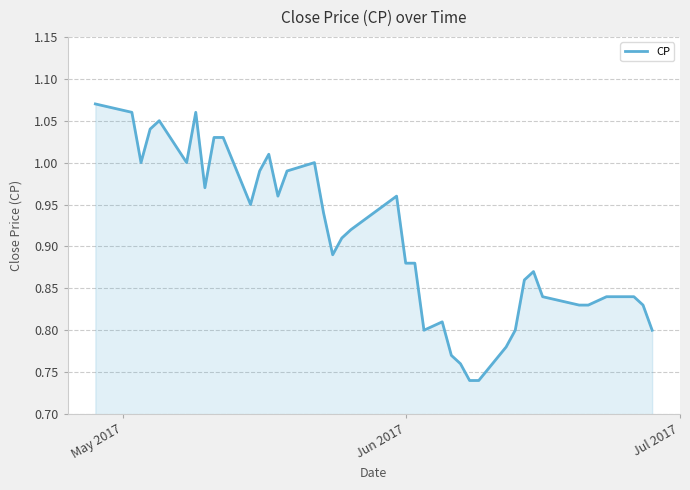

What is the difference between the maximum and minimum values?

0.3